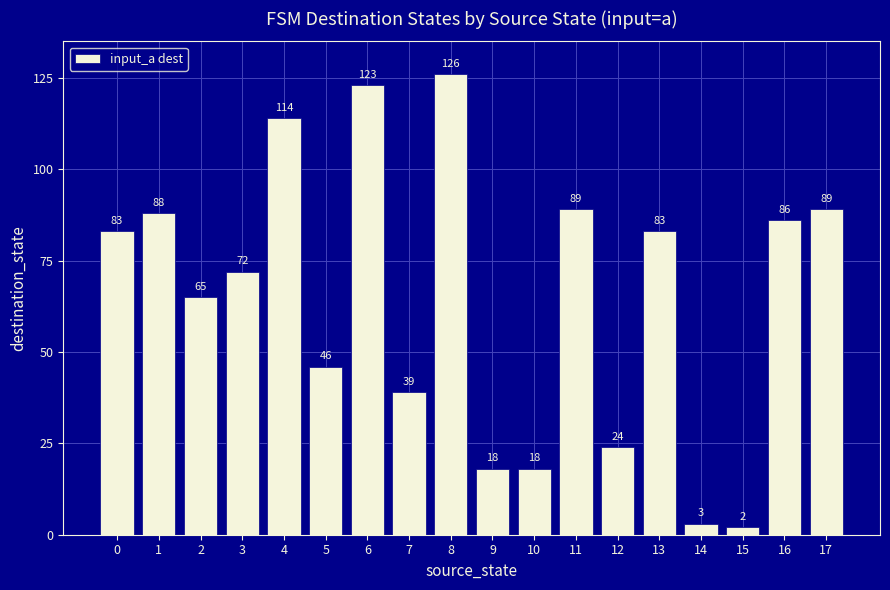

What value does the data have at 17, to the nearest 5?

90